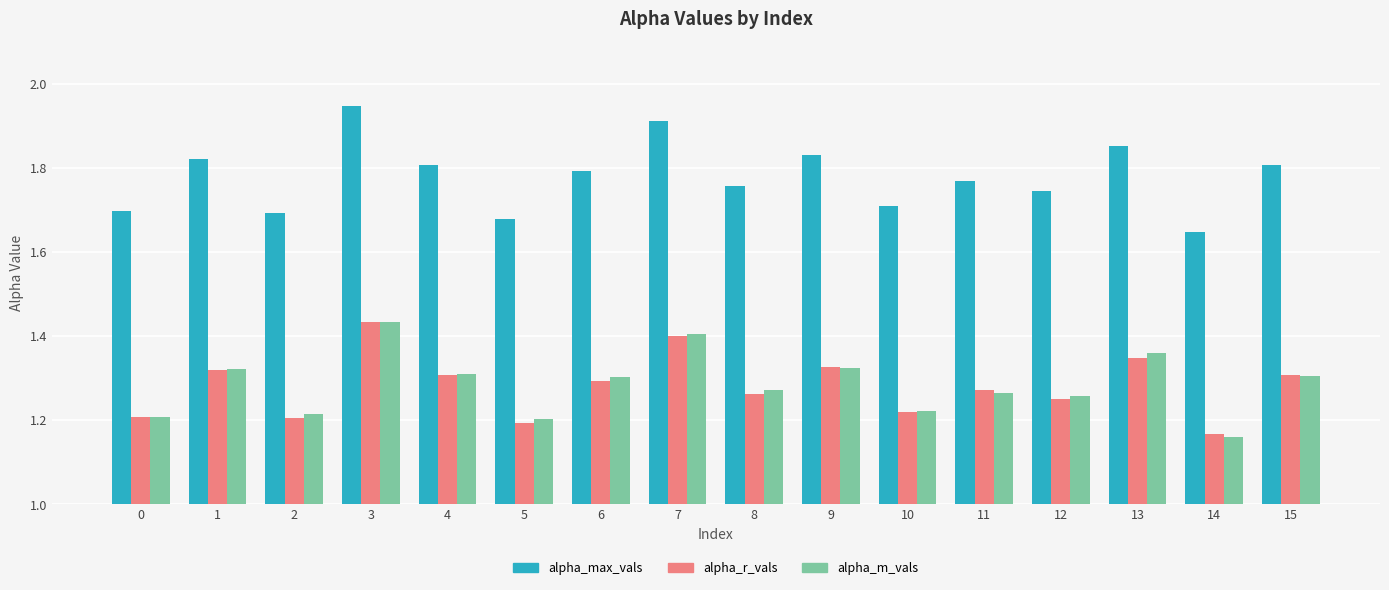

At which label does alpha_m_vals reach its peak?

3